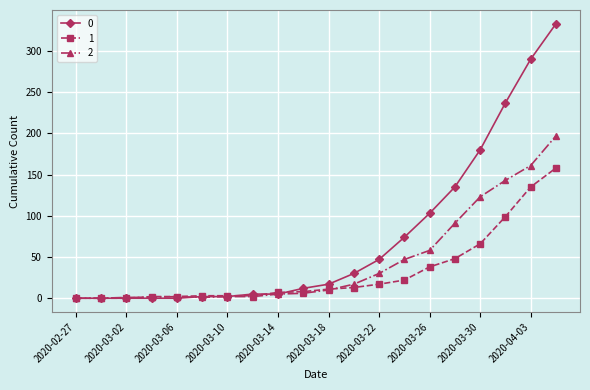

What is the maximum value for 1?

158